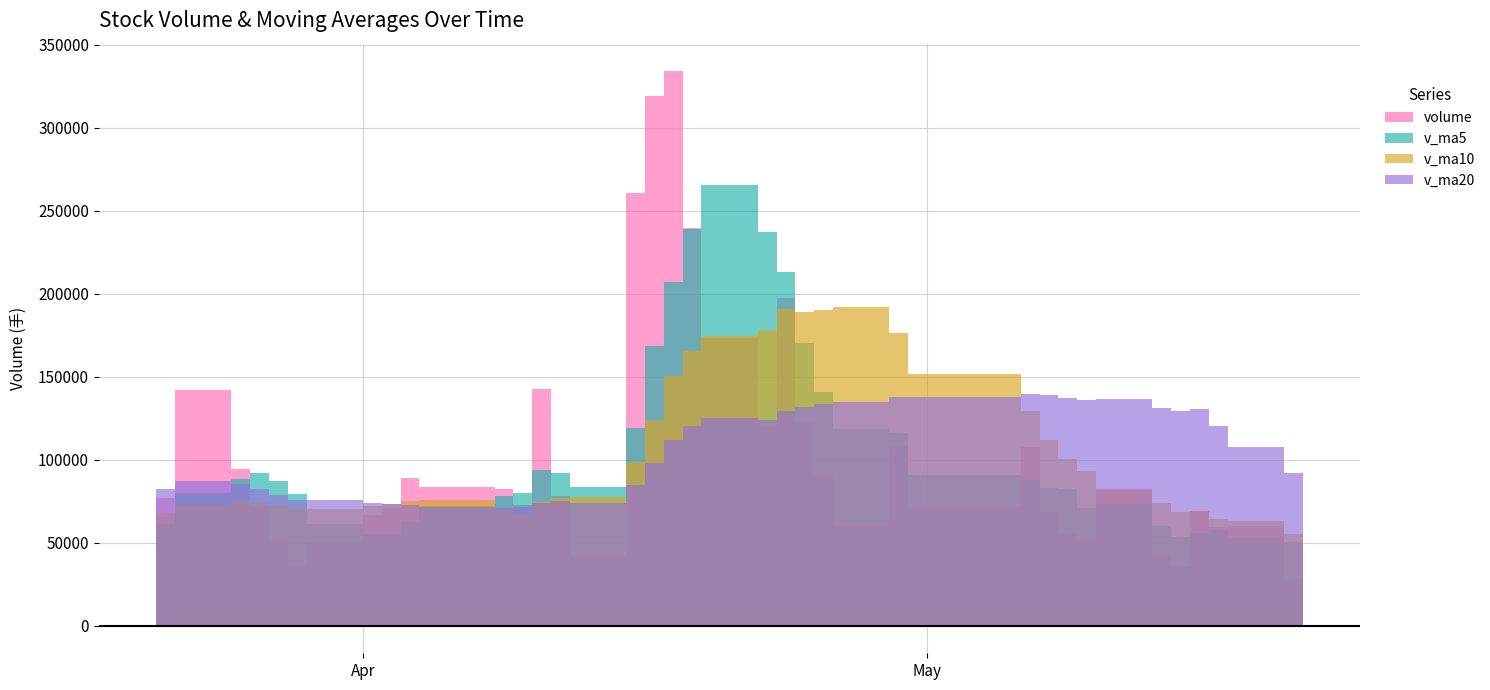

What are all the series names shown in the legend?

volume, v_ma5, v_ma10, v_ma20